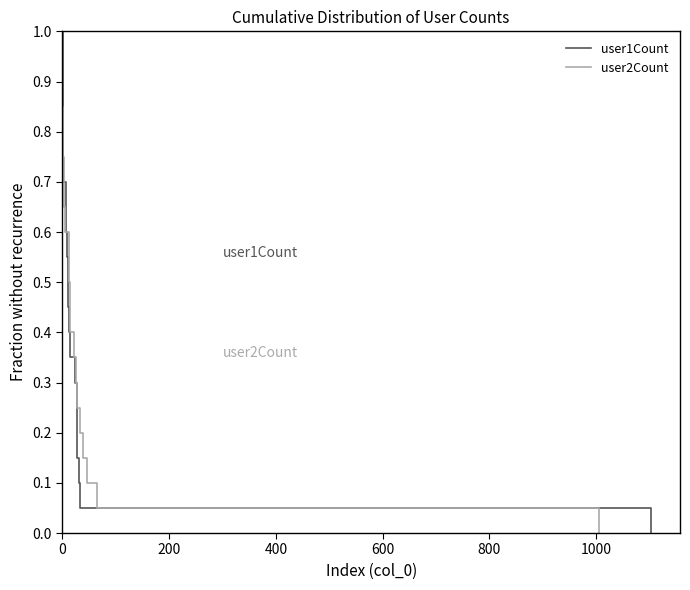

Reading right to left, what are all the values shown in this chart?

user1Count: 0.0	0.1	0.1	0.2	0.2	0.2	0.3	0.3	0.4	0.4	0.5	0.6	0.6	0.7	0.7	0.8	0.8	0.8	0.9	0.9	1.0
user2Count: 0.0	0.1	0.1	0.2	0.2	0.2	0.3	0.3	0.4	0.4	0.5	0.6	0.6	0.7	0.7	0.8	0.8	0.8	0.9	0.9	1.0